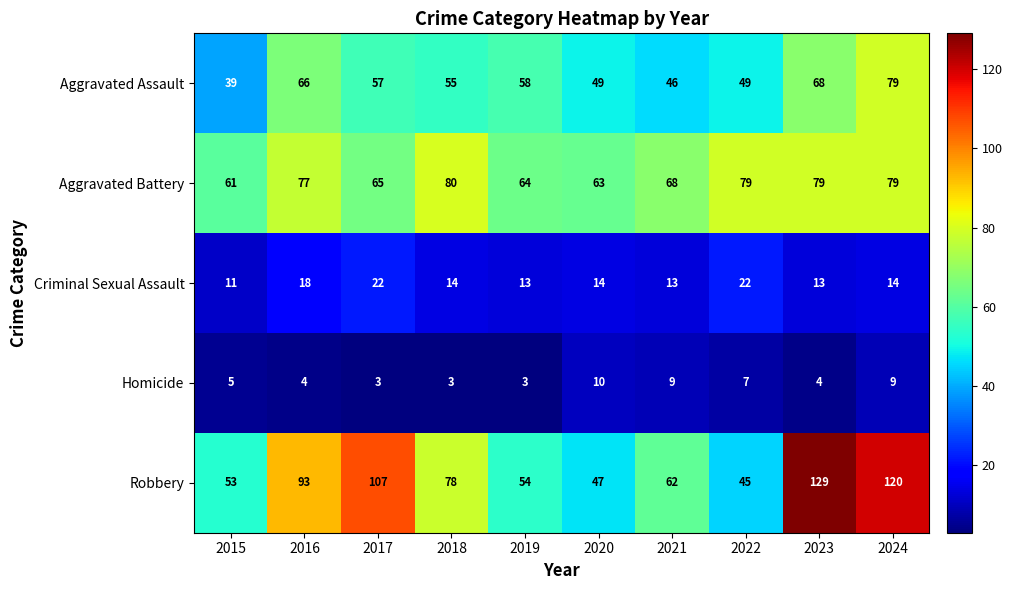

At which label is Aggravated Battery closest to 70?

2021